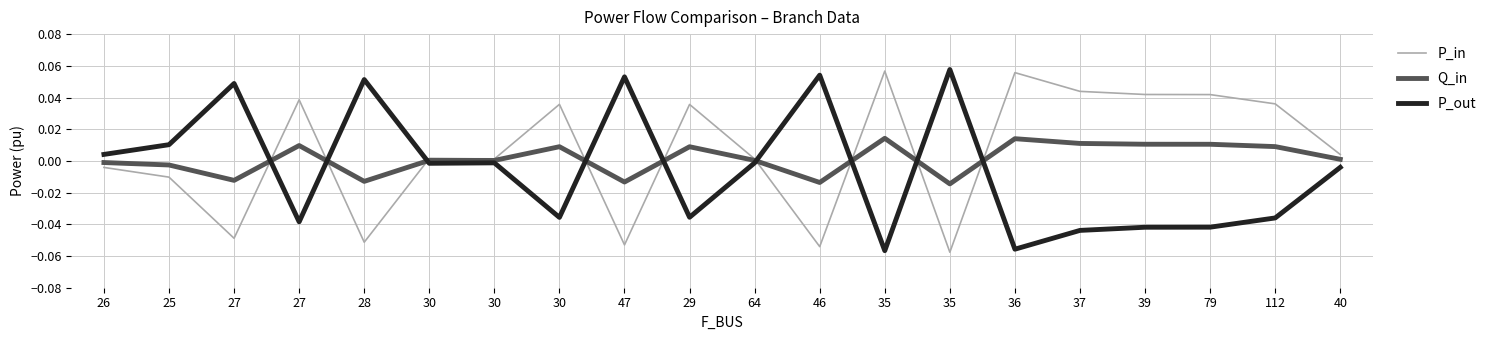

True or false: Q_in has more than 0 points higher than both neighbors.

True